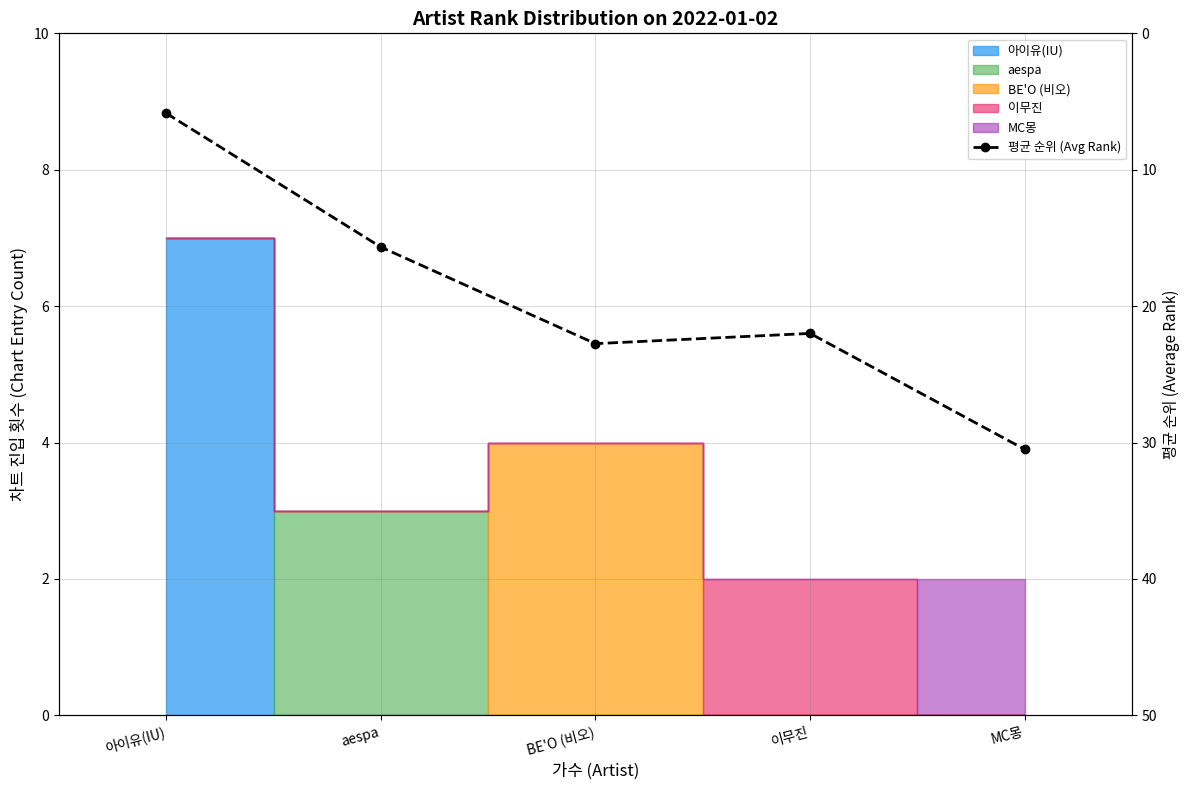

How many values are below 22?

2